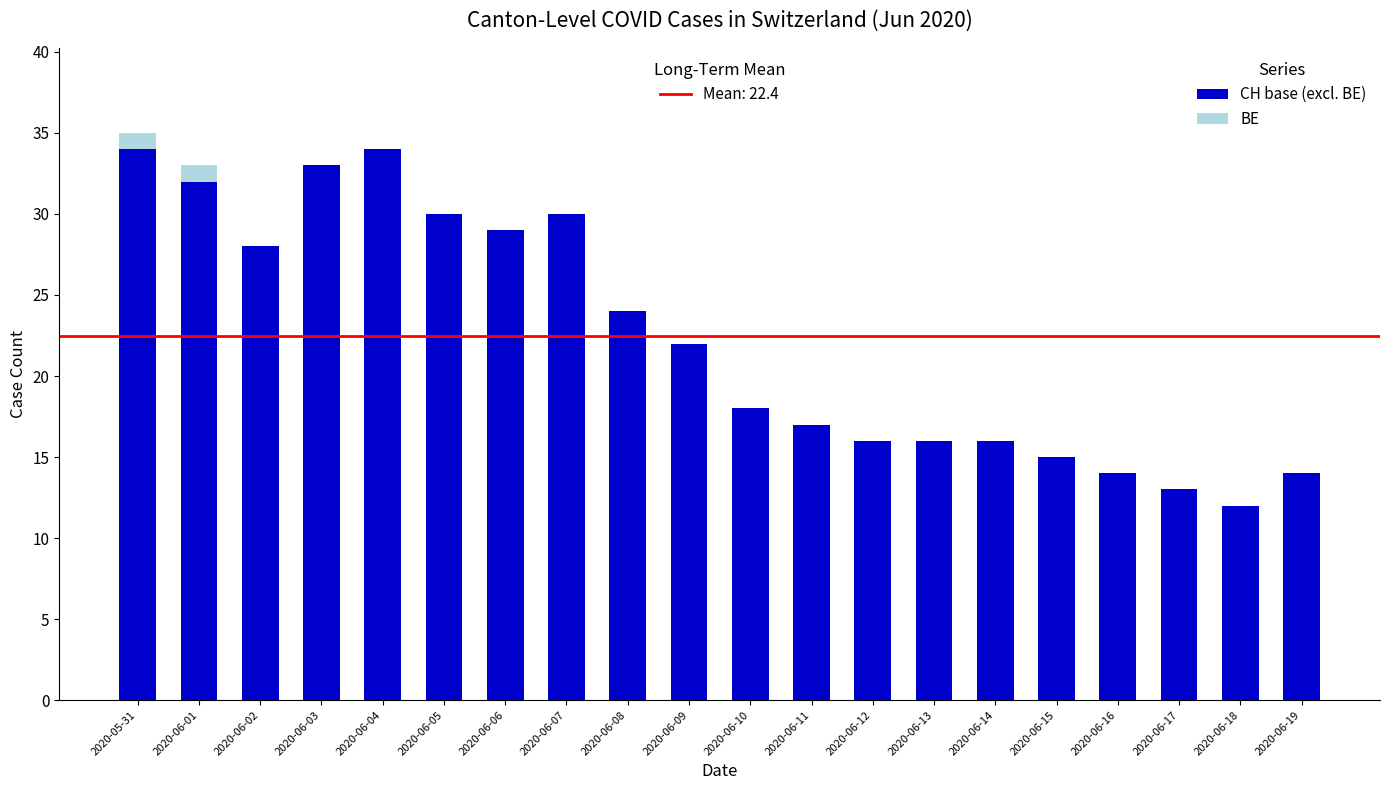

What is the total value across all series at 2020-06-03?

33